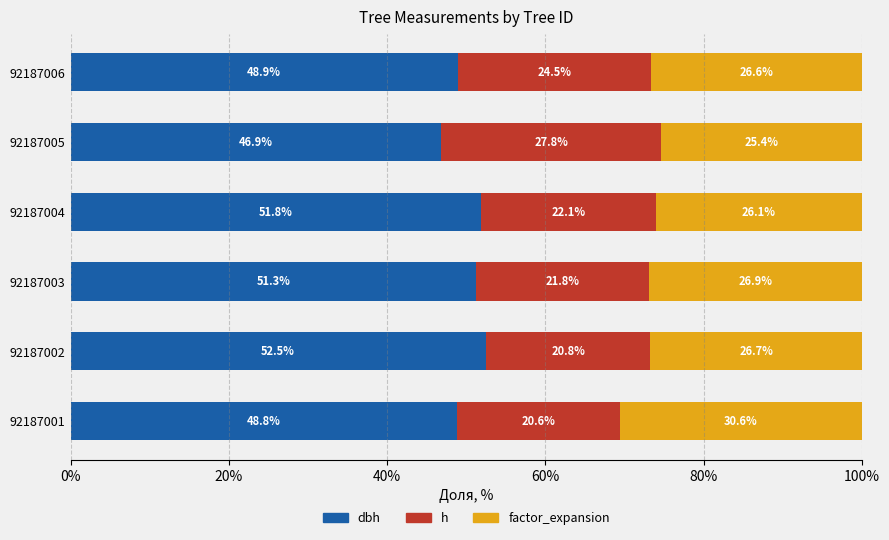

What is the total value across all series at 92187003?

100.0